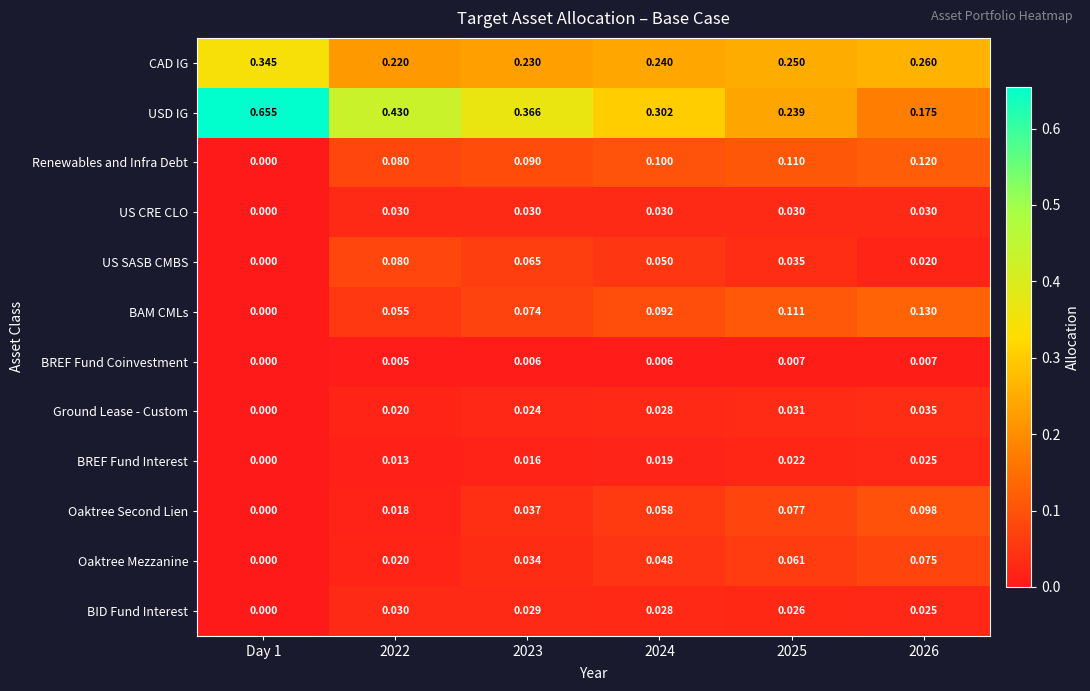

Which series has the widest spread of values?

USD IG